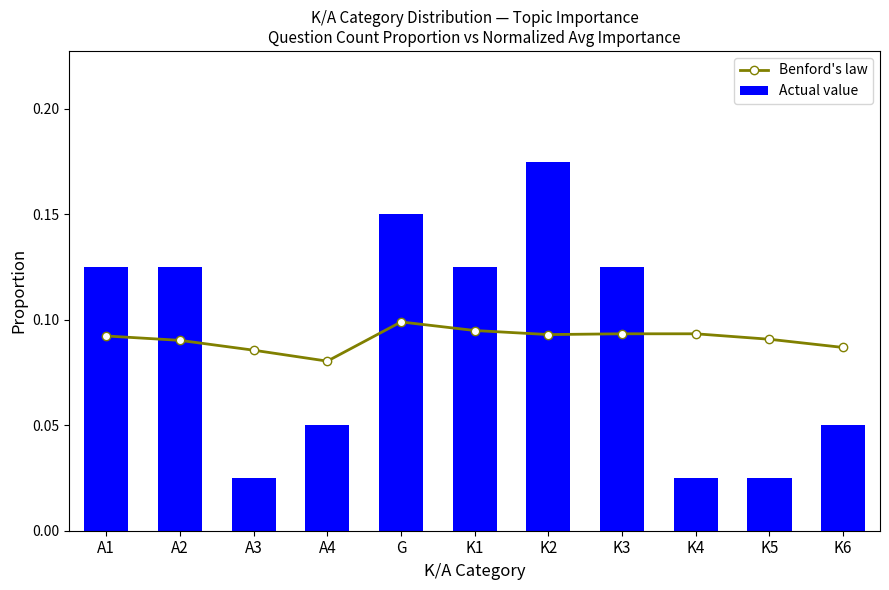

Rank the series by their maximum value, from highest to lowest.

Actual value, Benford's law